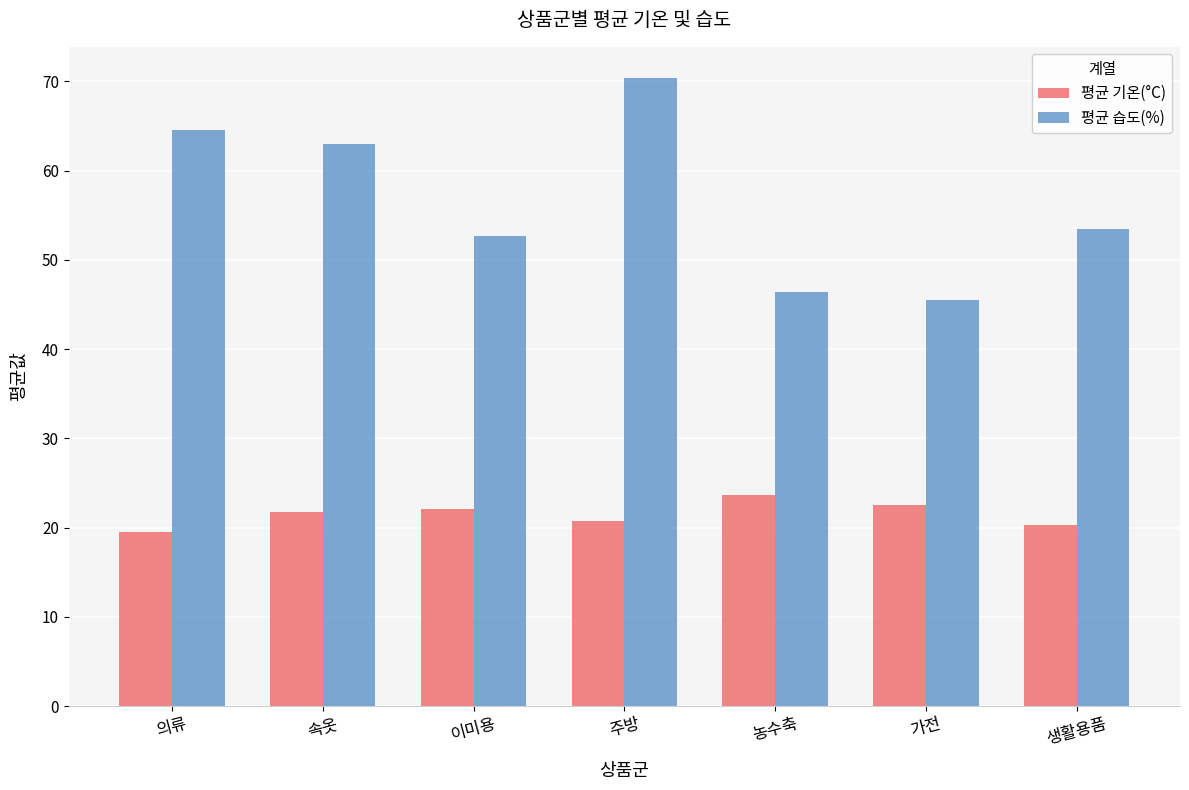

Between 의류 and 가전, which series saw the biggest shift?

평균 습도(%)